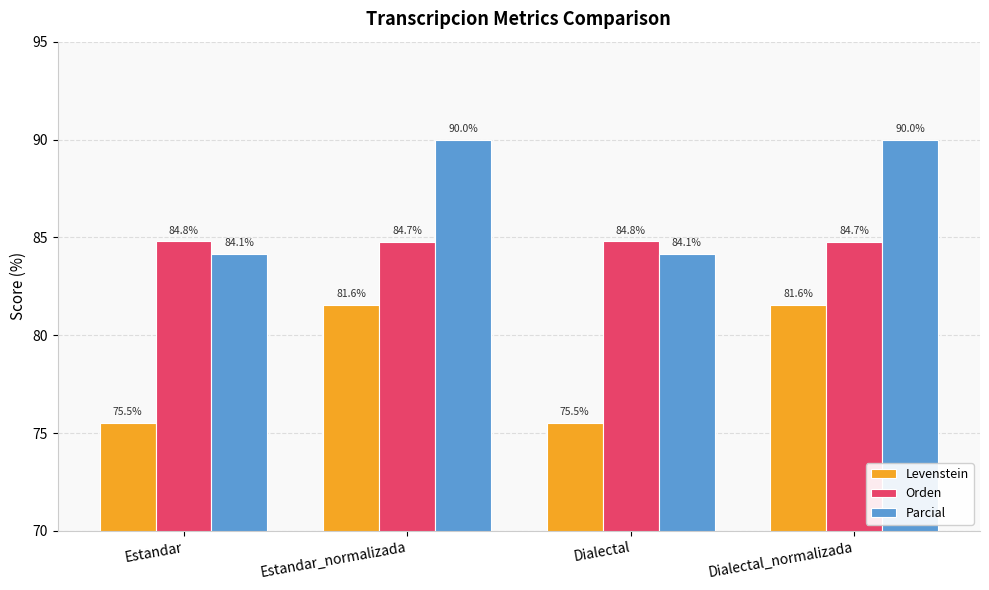

How many data points does each series have?

4